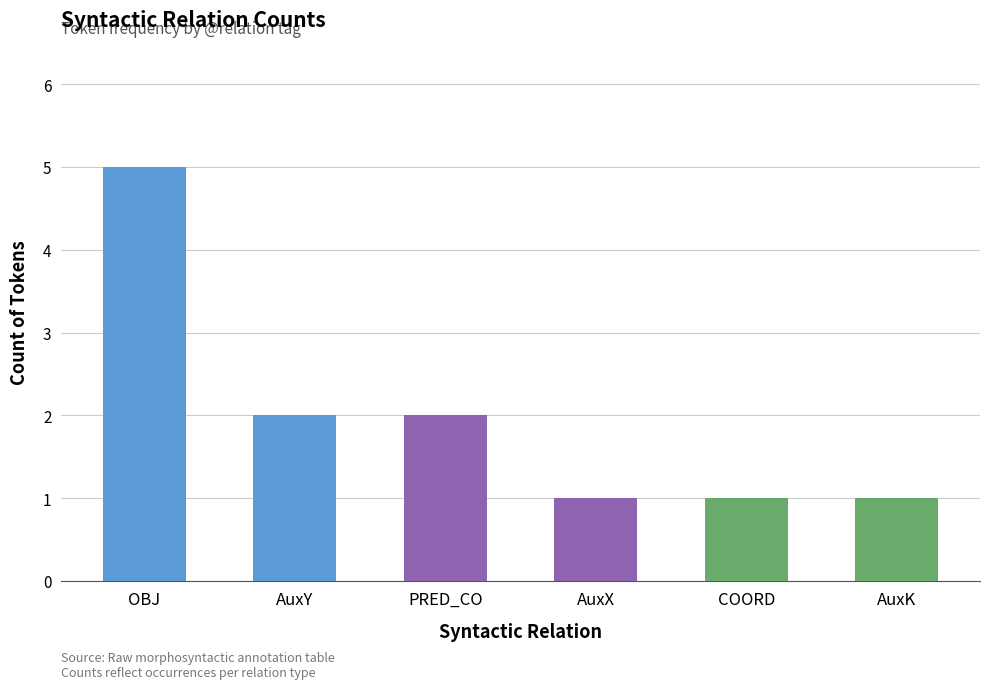

What is the change in value from OBJ to AuxX?

-4